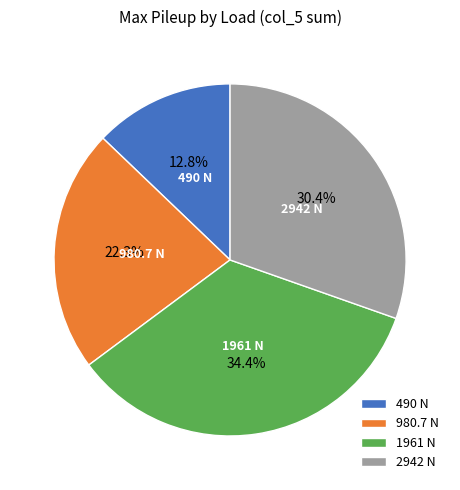

Does 2942 N account for over 50% of the chart?

No